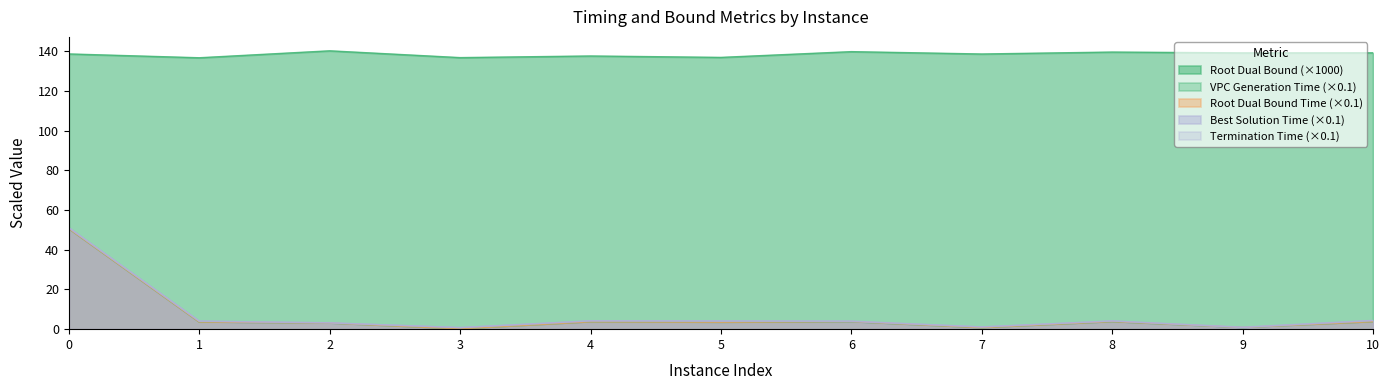

What is the difference between the highest and lowest values at 6?

136.1